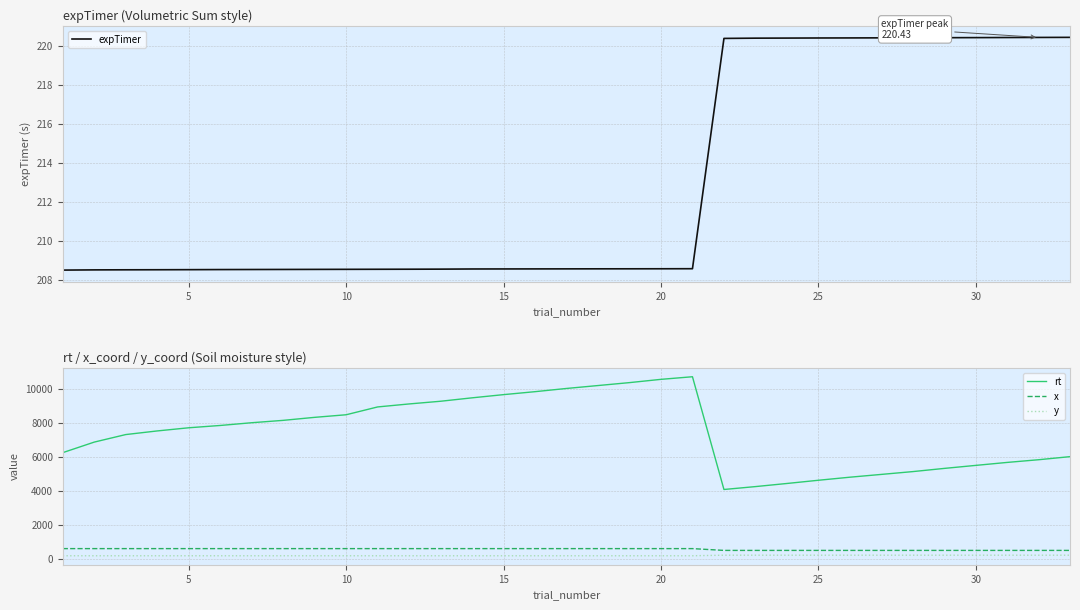

What are all the series names shown in the legend?

expTimer, rt, x, y